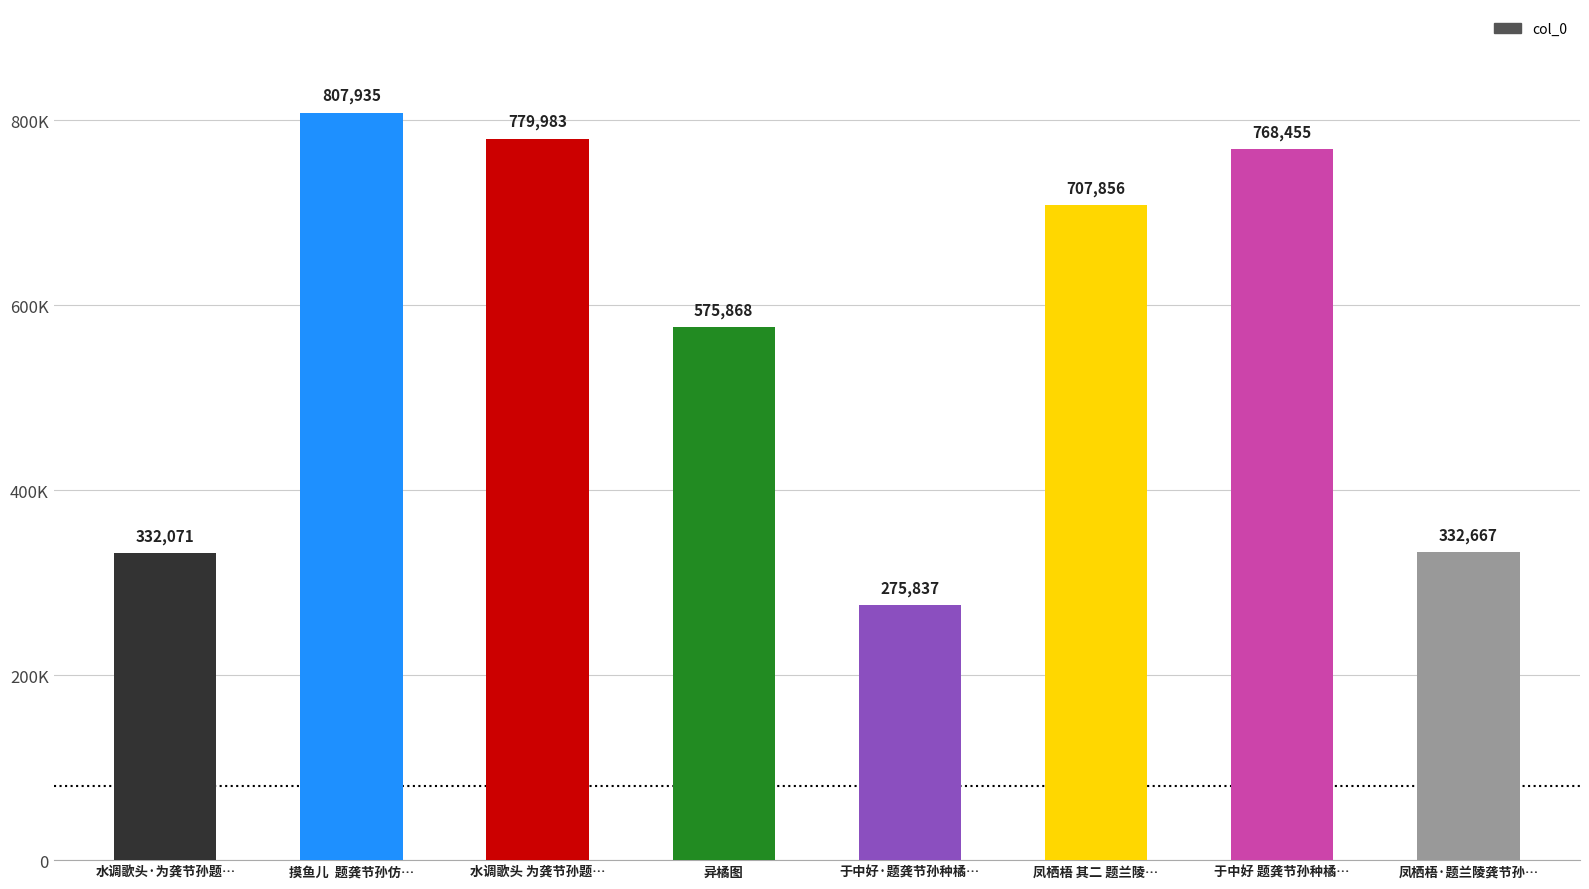

Are the bars horizontal?

No